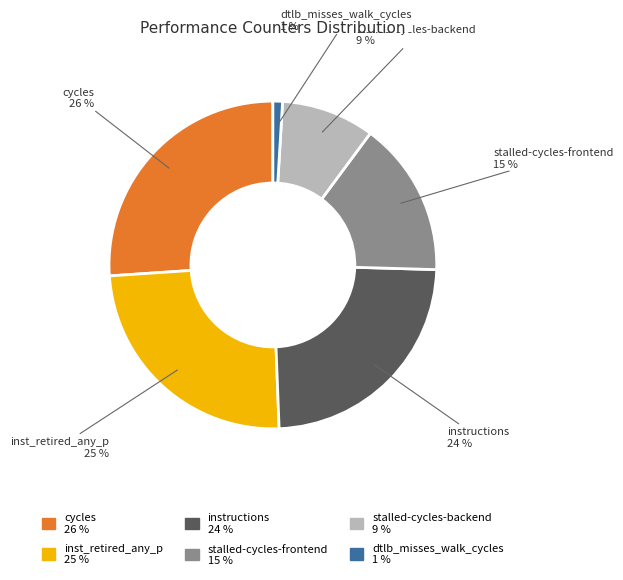

To the nearest percent, what is the difference between the largest and smallest slice percentages?

25%